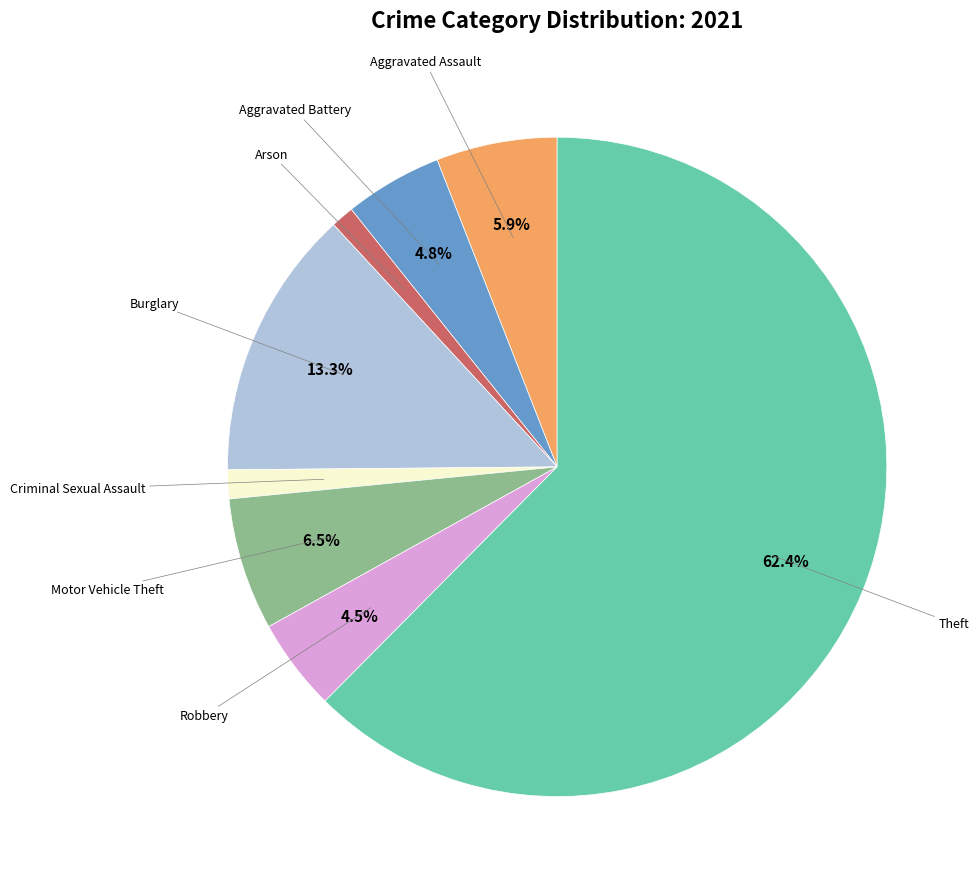

Is there a majority slice in this chart?

Yes